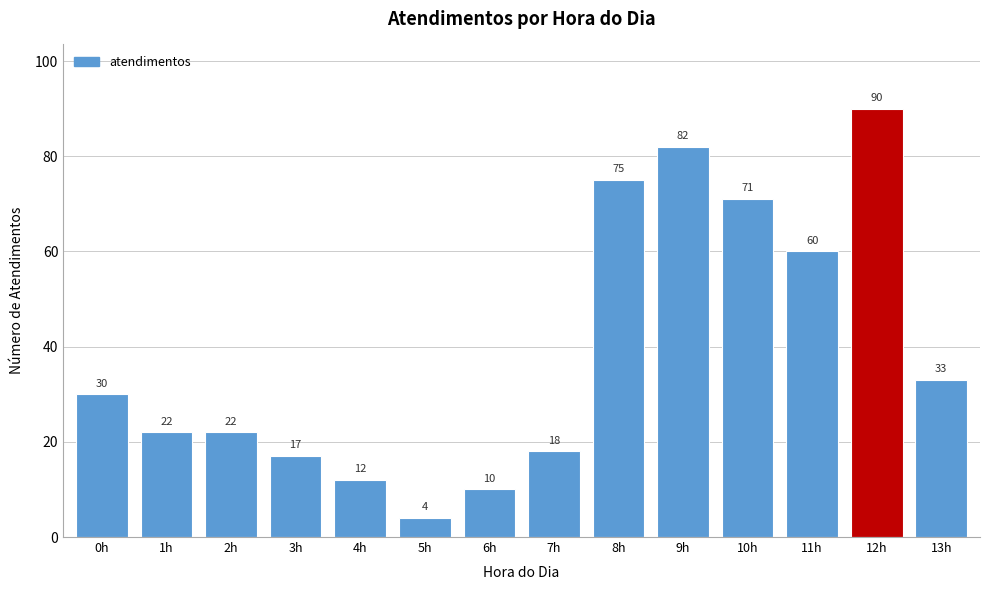

Reading left to right, what are all the values shown in this chart?

0h=30	1h=22	2h=22	3h=17	4h=12	5h=4	6h=10	7h=18	8h=75	9h=82	10h=71	11h=60	12h=90	13h=33